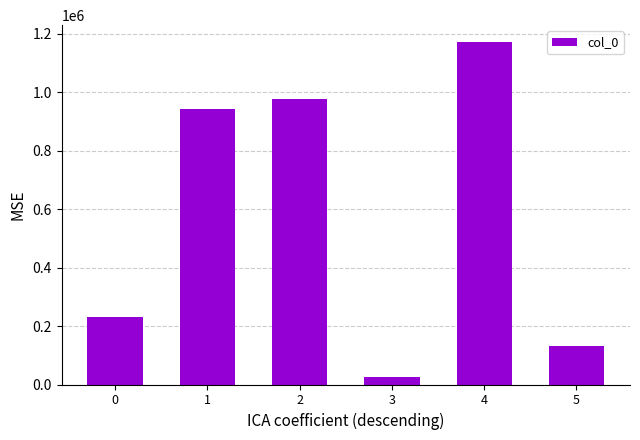

What is the sum of all values?

3476935